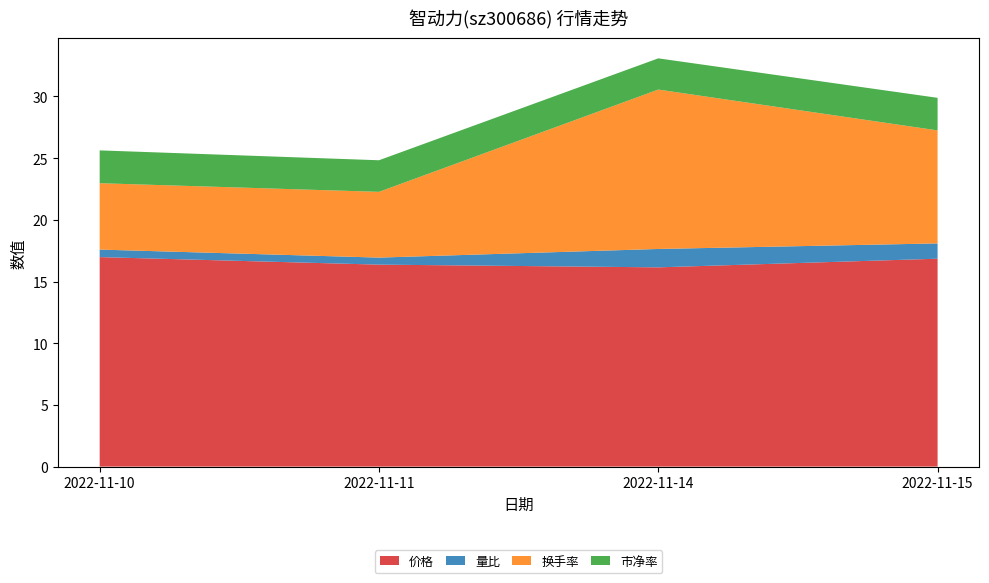

Reading right to left, what are all the values shown in this chart?

价格: 16.9	16.1	16.4	17.0
量比: 1.2	1.5	0.6	0.6
换手率: 9.2	12.9	5.3	5.4
市净率: 2.6	2.5	2.6	2.7